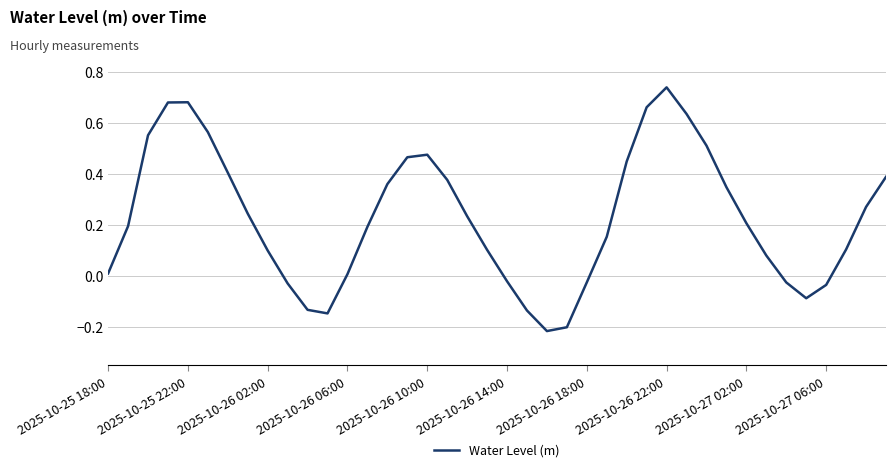

Does the chart display data point markers on the line(s)?

No